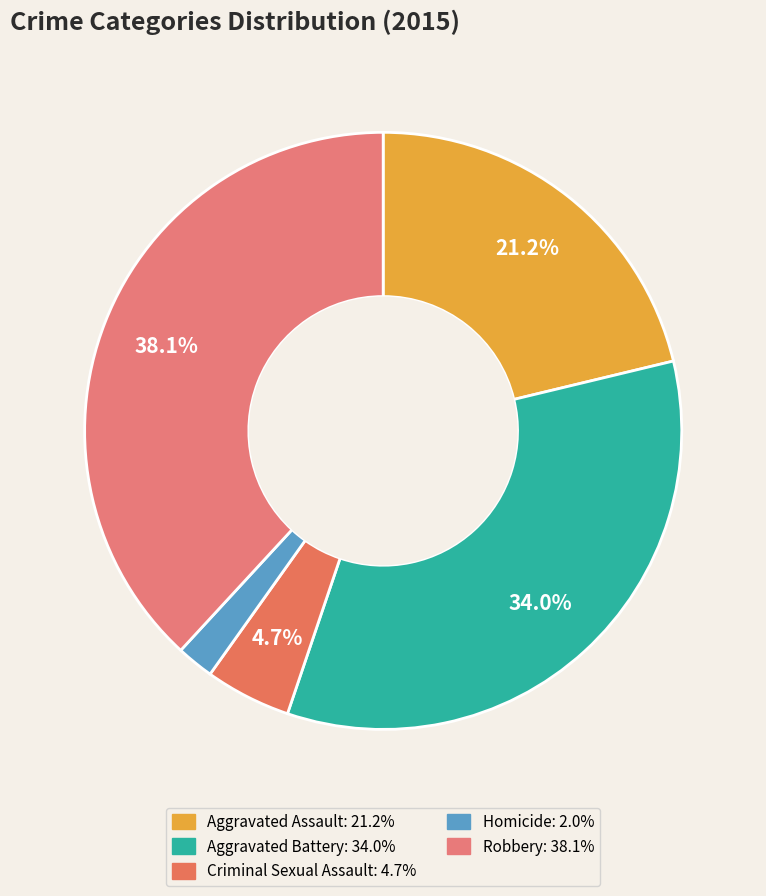

How much of the chart is everything except Homicide?

98.0%